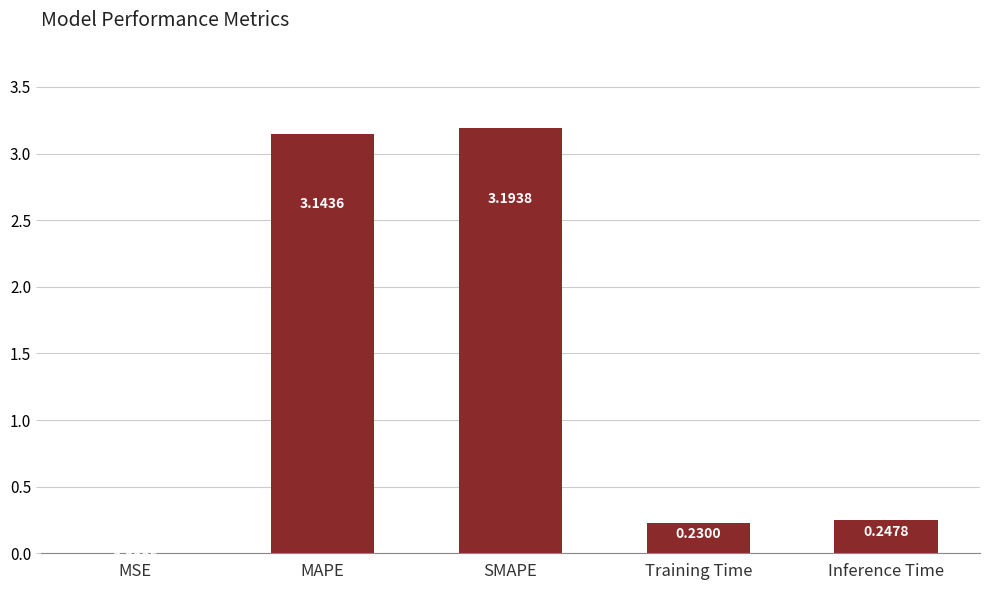

What is the greatest value displayed?

3.2